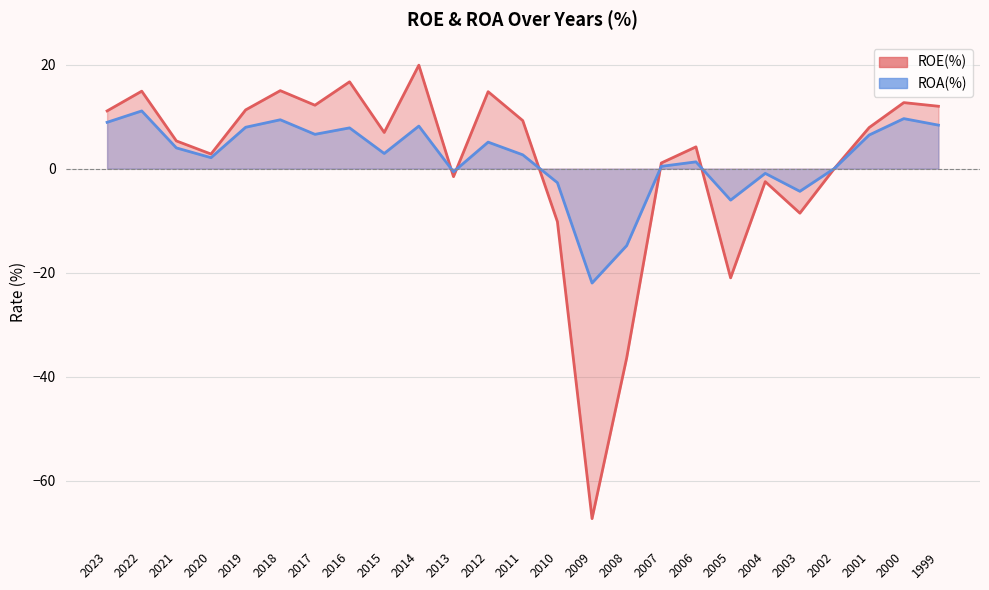

Is the value of ROA(%) at 2018 greater than the value of ROE(%) at 2018?

No